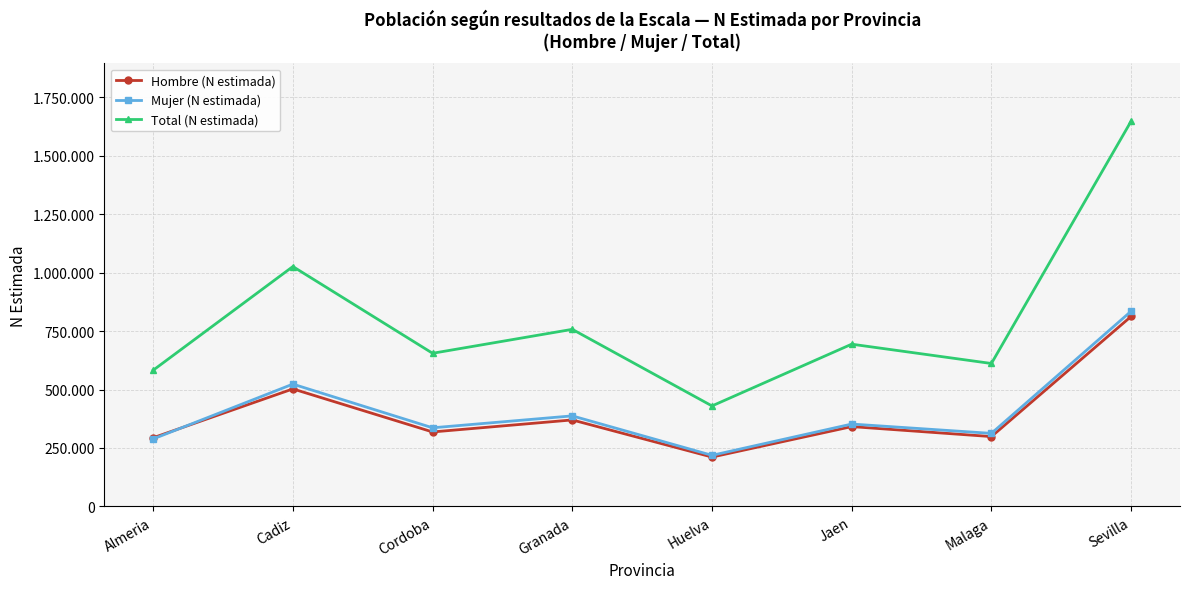

What is the sum of the Hombre (N estimada) values at Sevilla and Granada?

1182309